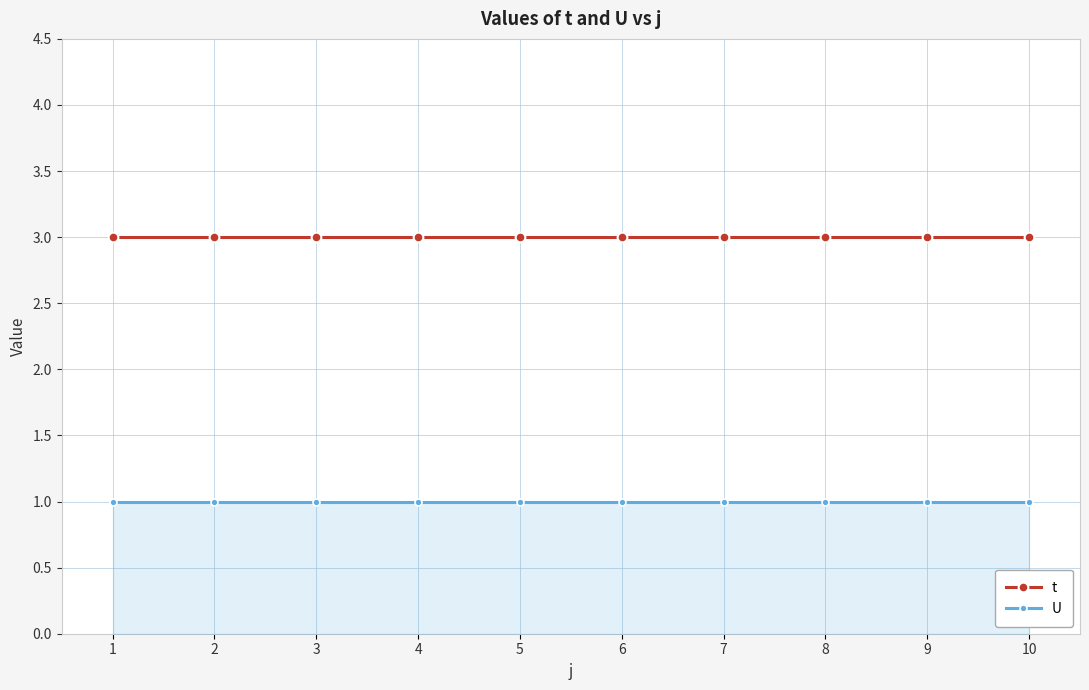

At how many categories does at least one series exceed 1?

10